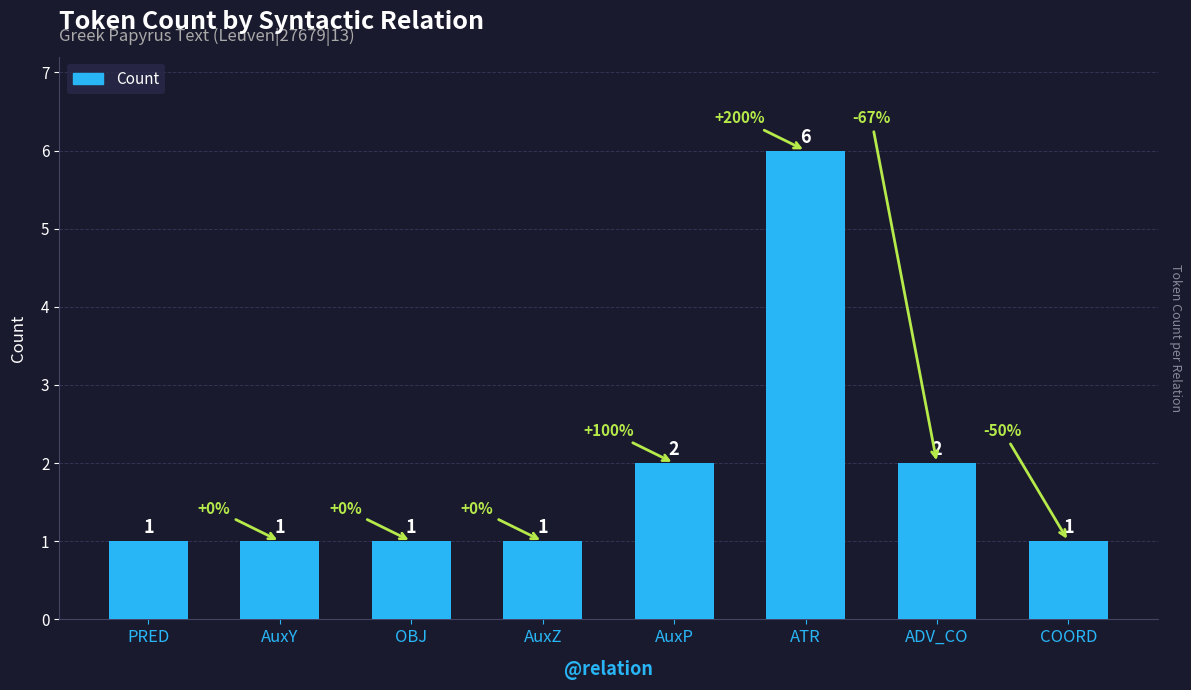

At which category does the chart reach its peak across all series?

ATR